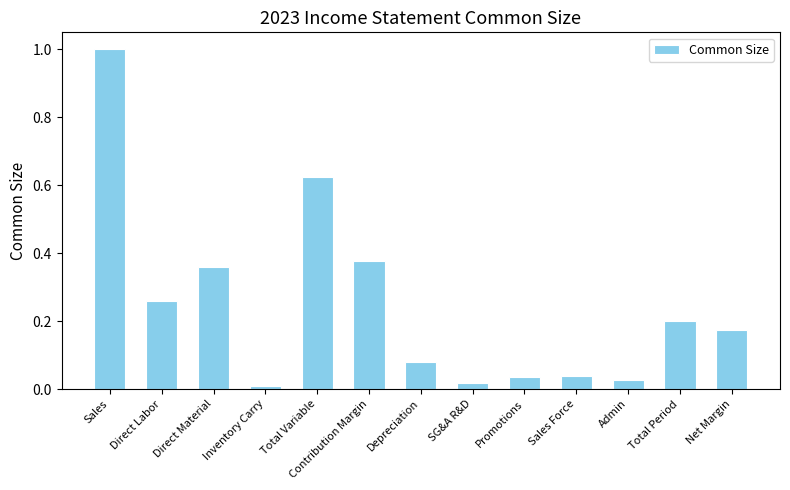

True or false: the data shows 0.0 at Sales Force.

True